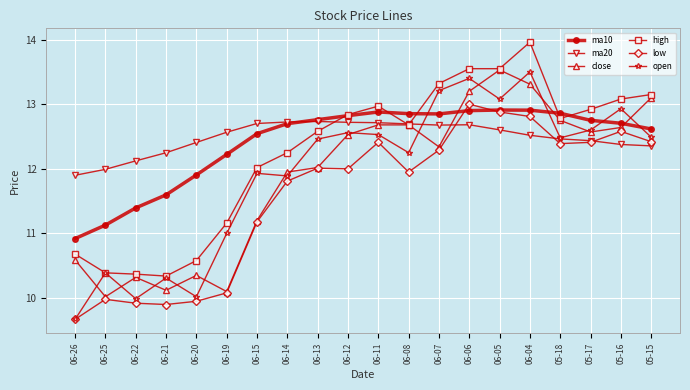

What is the spread (max minus min) of values at 06-20?

2.5